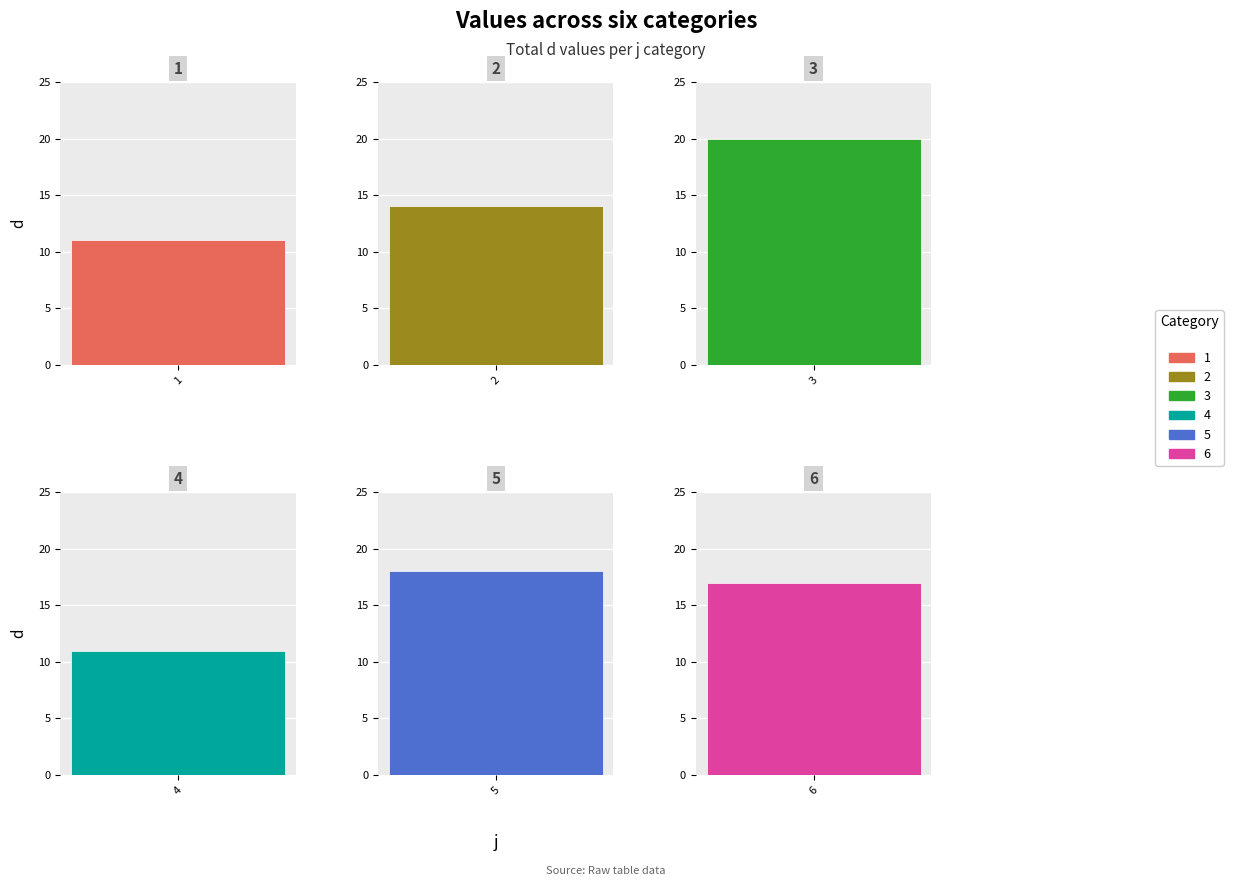

What is the difference between the maximum and second lowest values?

9